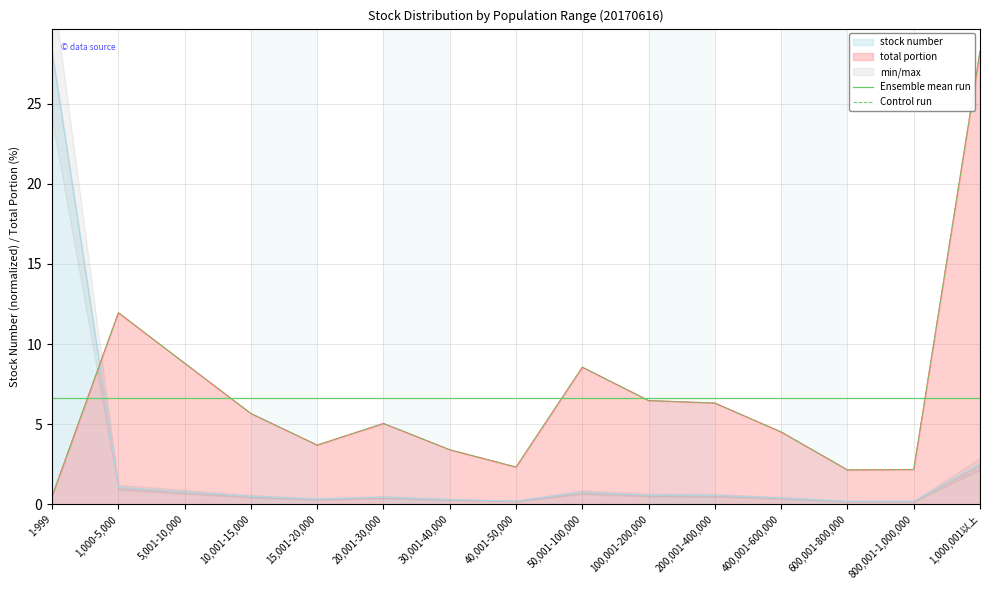

How many data points does each series have?

15